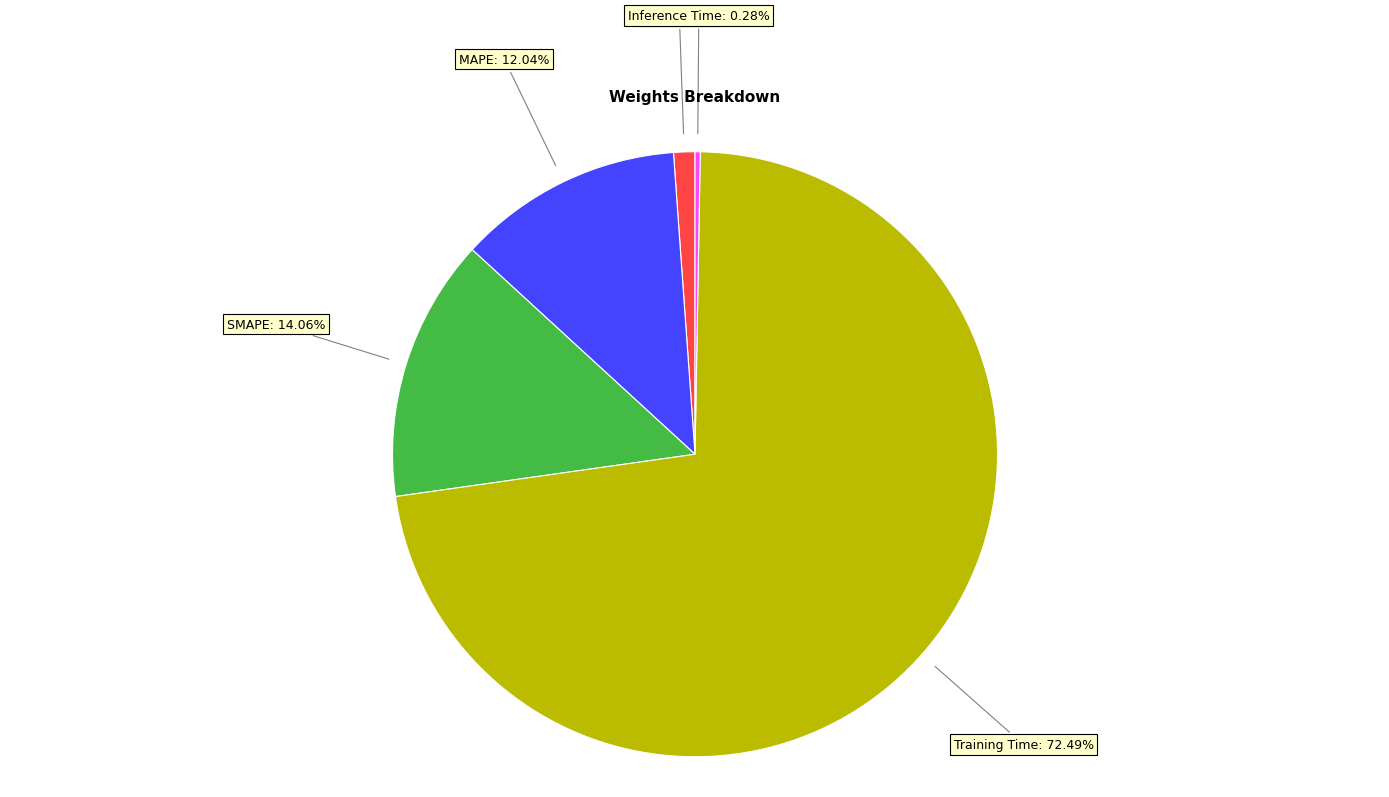

What is the total percentage of Training Time and MSE?

73.6%